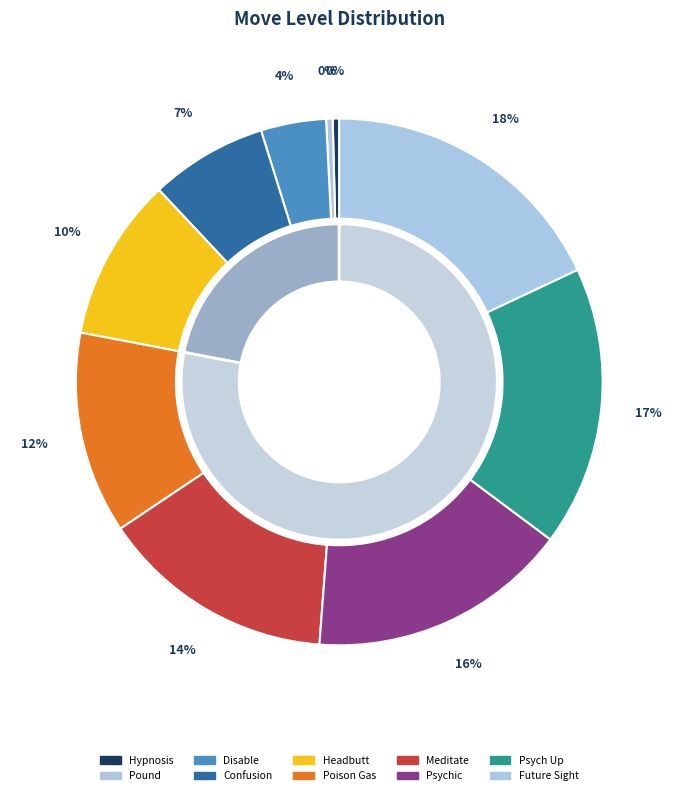

Which category has the smallest portion of the pie?

Hypnosis